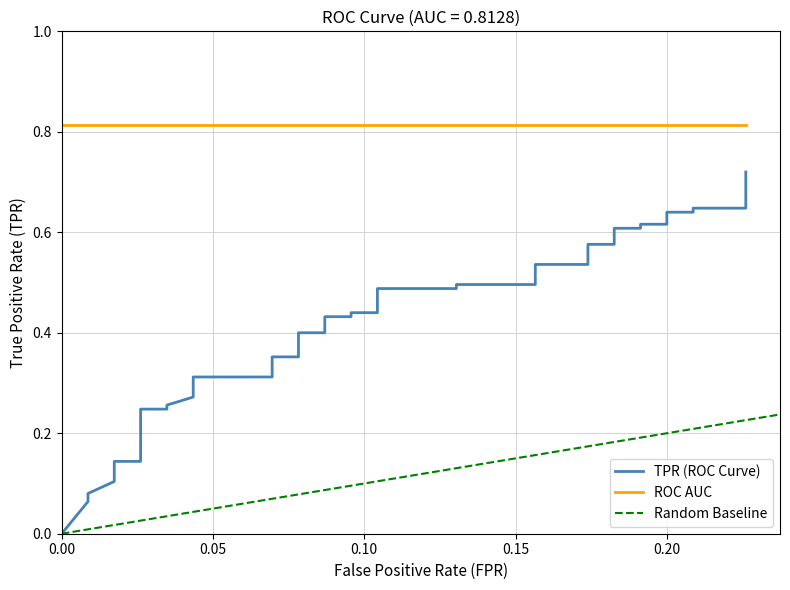

What position from the right is 22?

18